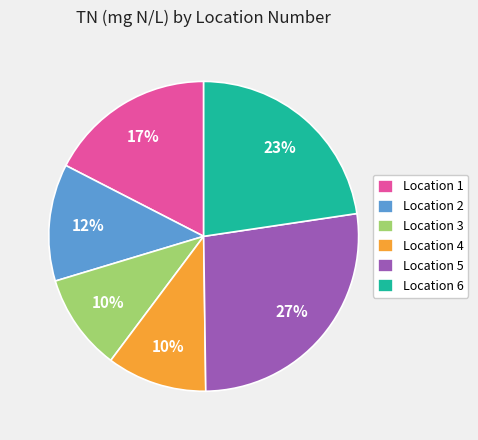

To the nearest percent, what is the difference between the Location 1 and Location 3 slice percentages?

7%